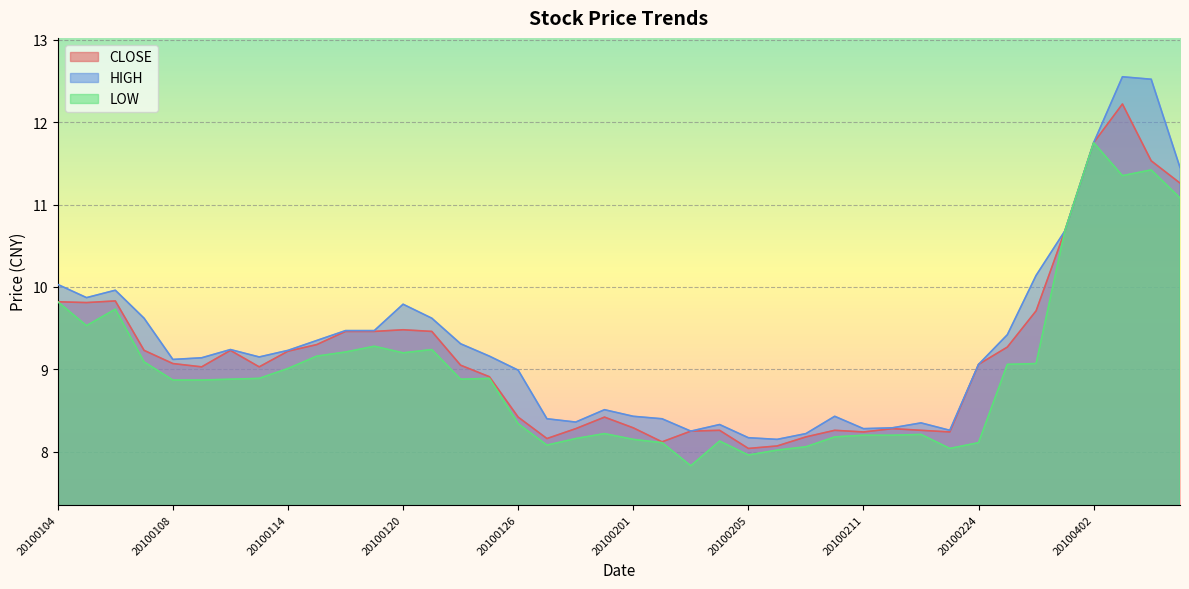

Which series has the largest total across all categories?

HIGH